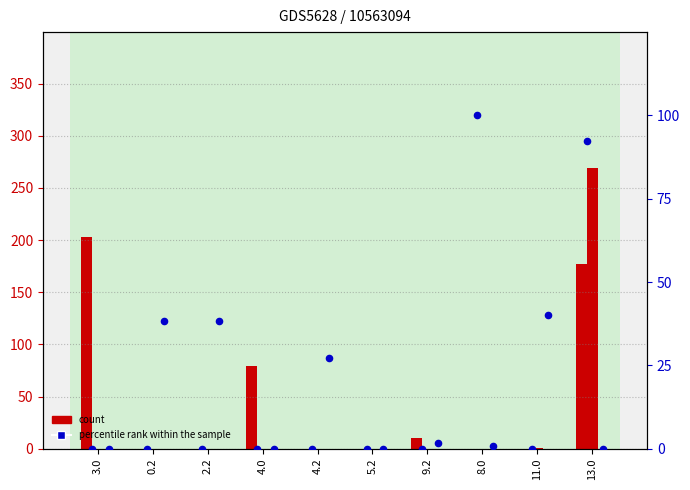

Which series contains the highest Y value?

count